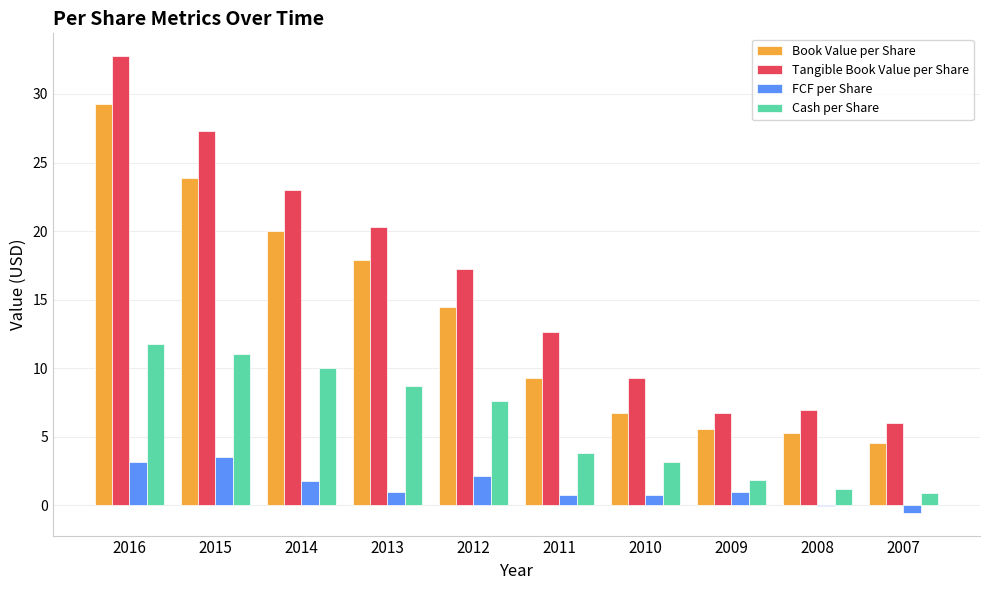

Where does the Book Value per Share series first go above 14?

2016